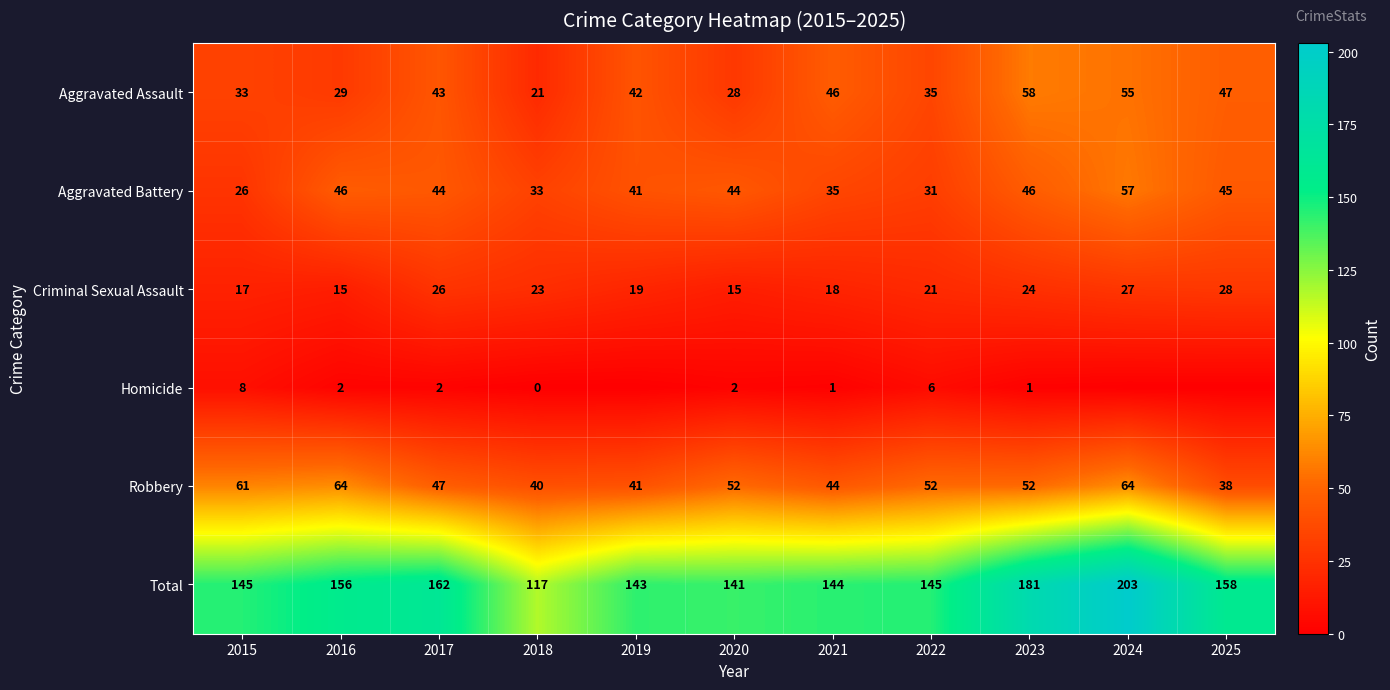

At 2023, list the series in order from largest to smallest.

Total, Aggravated Assault, Robbery, Aggravated Battery, Criminal Sexual Assault, Homicide